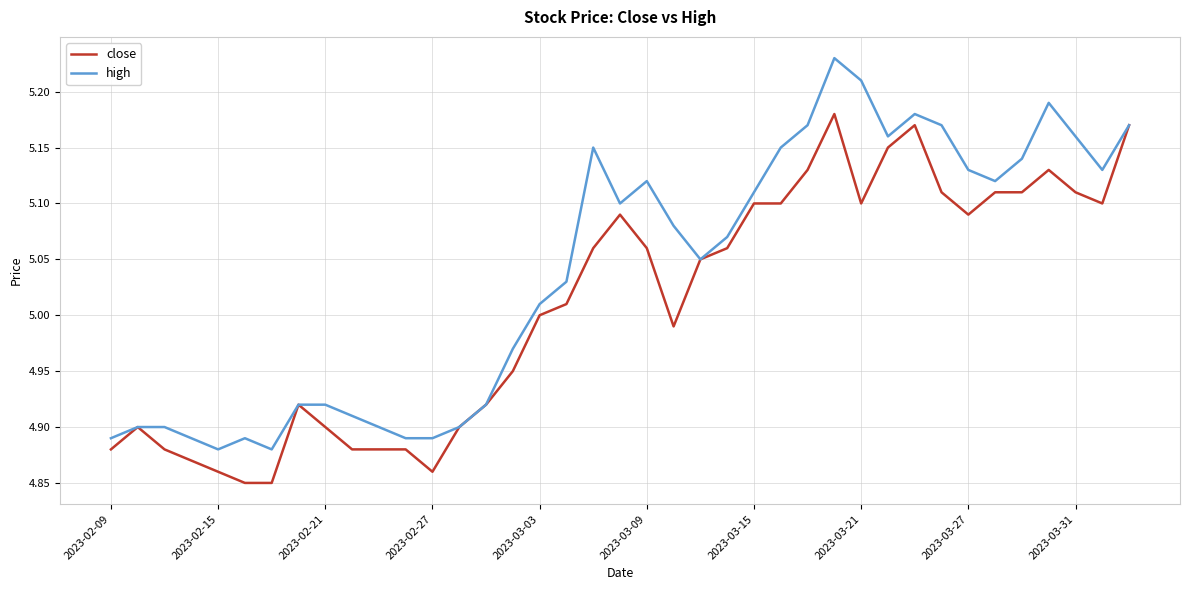

What is the difference between the maximum and minimum values in the close series?

0.3